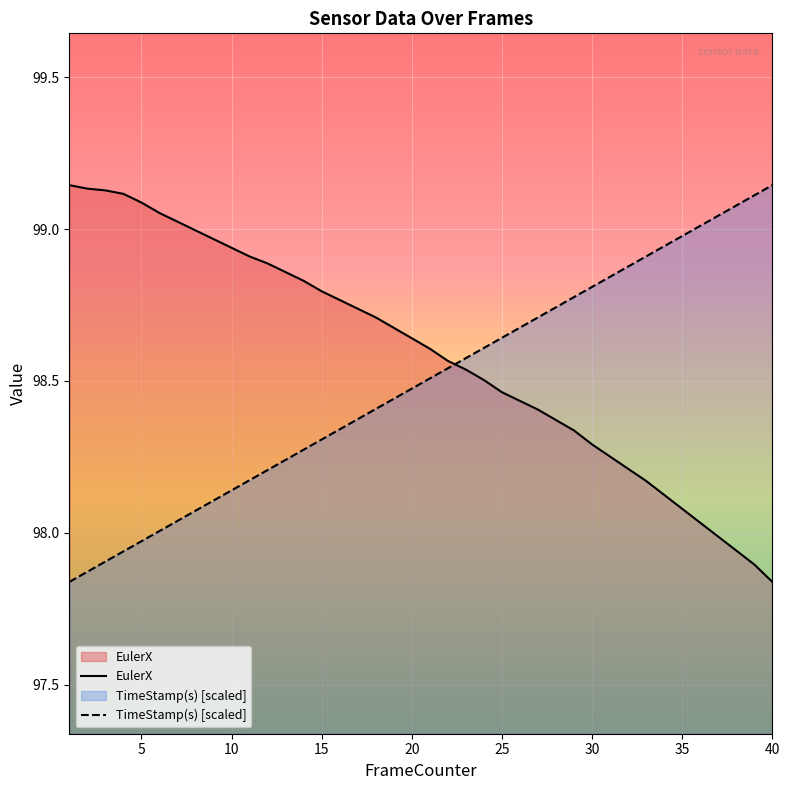

True or false: TimeStamp(s) has a value of 142.6 at 9.

False